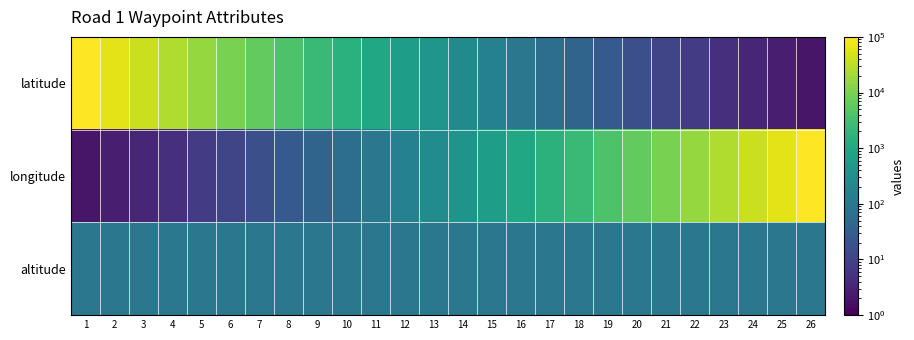

Which series has the largest total across all categories?

longitude